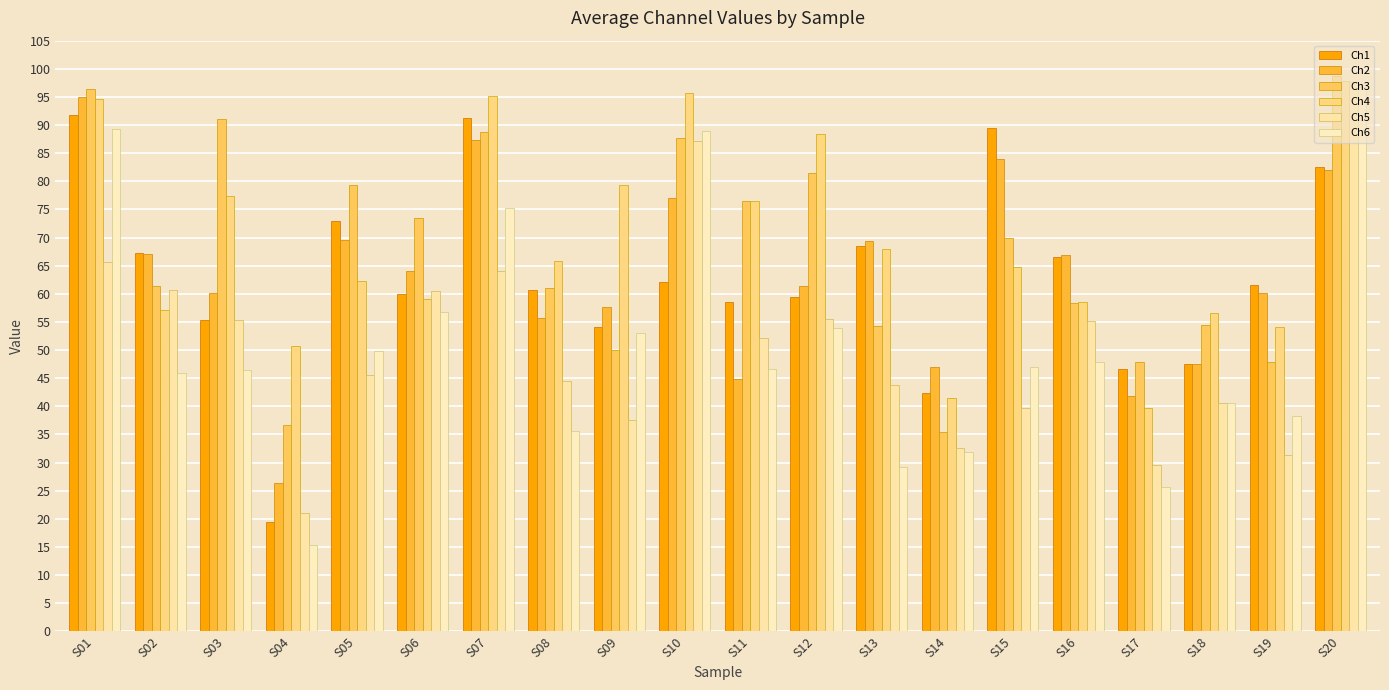

Where does the Ch6 series first go above 47?

S01